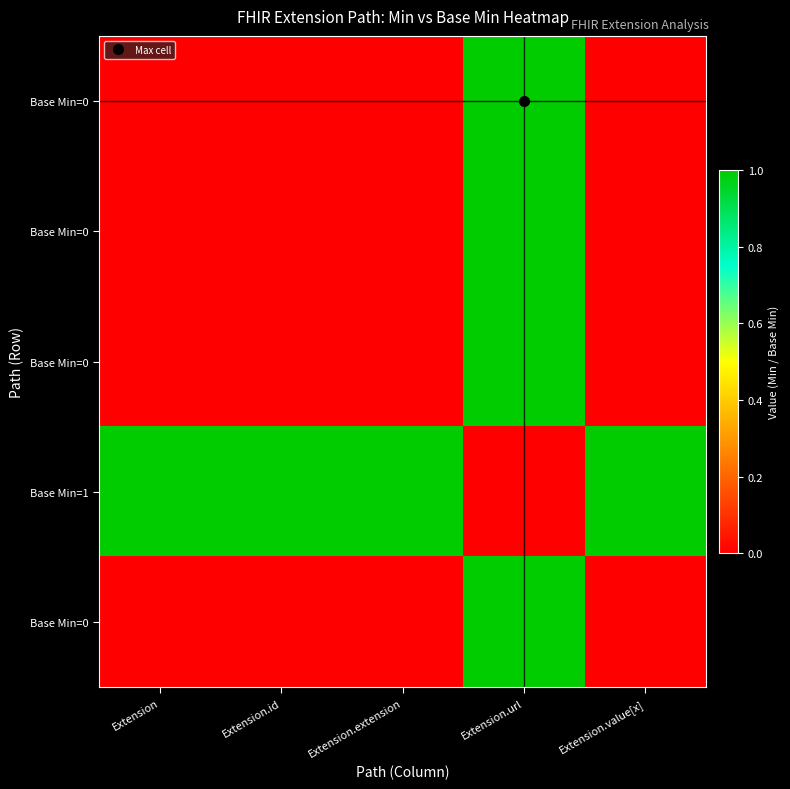

What is the difference between the highest and lowest values at Extension.extension?

1